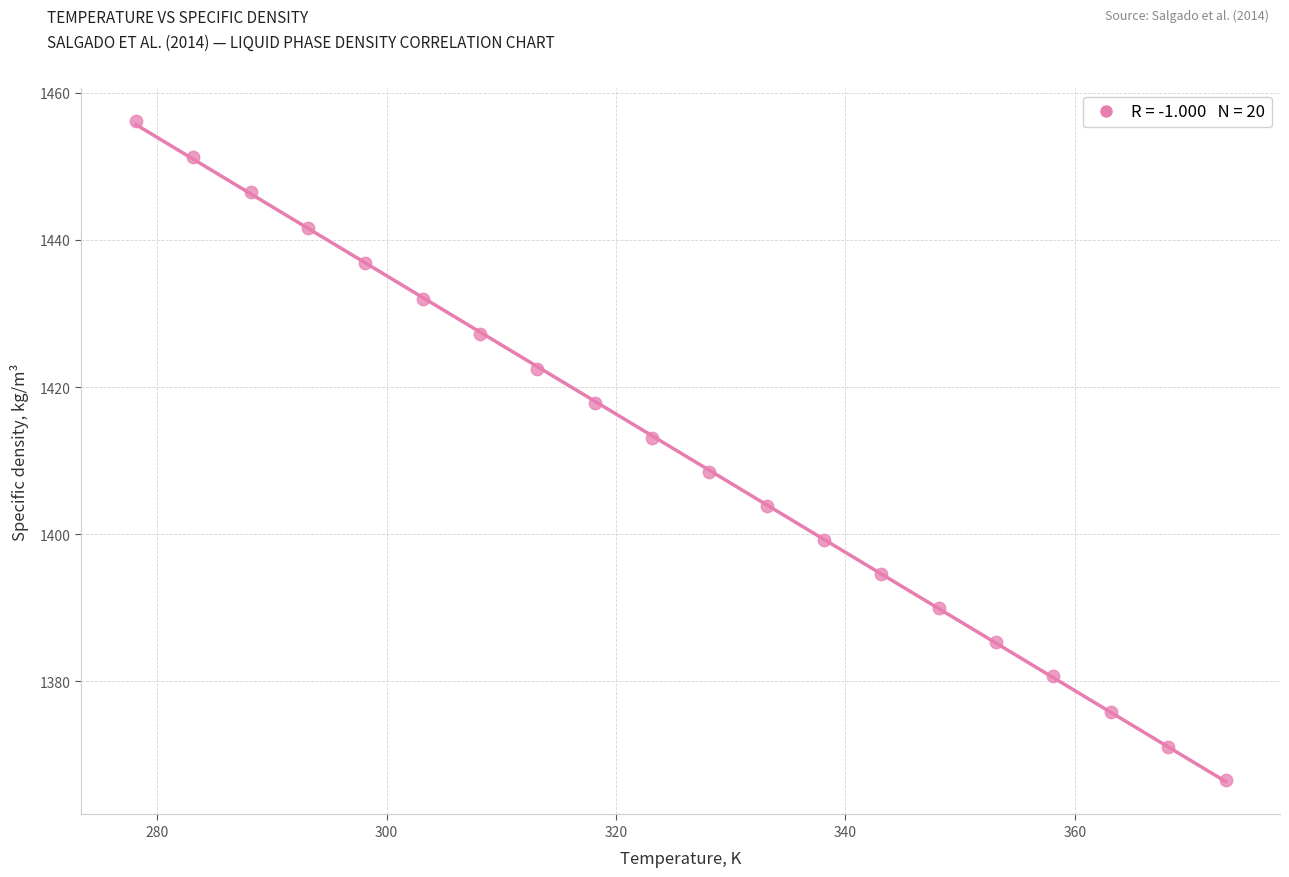

What is the range of Y values (max minus min)?

89.5